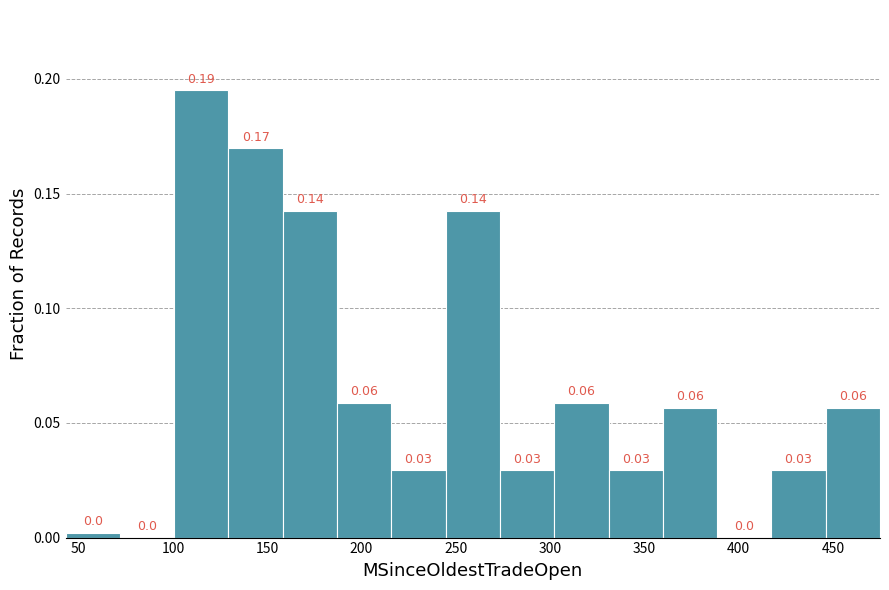

Over which range of the x-axis is the bar tallest?

100 to 130